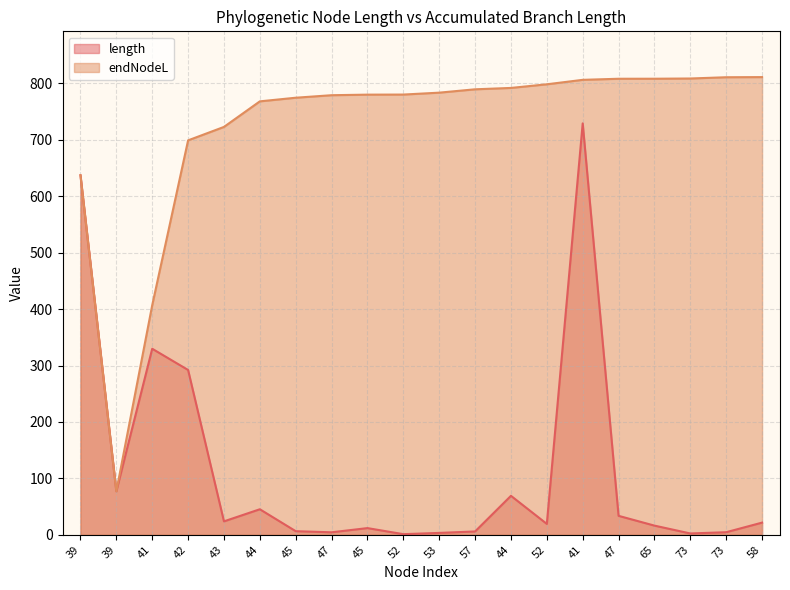

The value of length at 41 is 729.0. True or false?

True